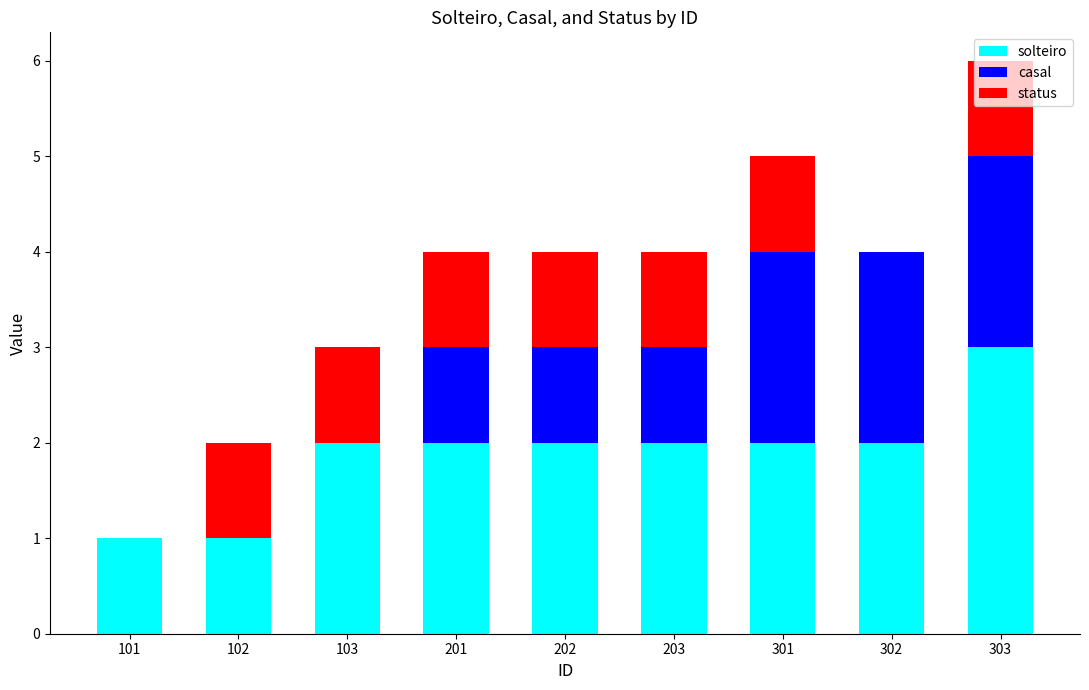

What is the sum of the solteiro values at 101 and 303?

4